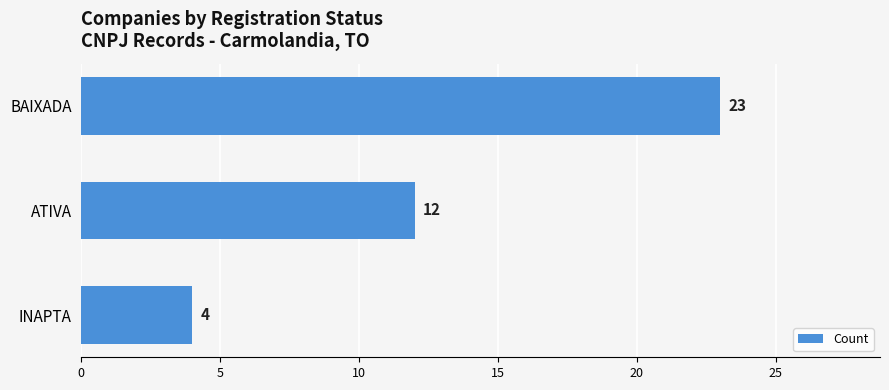

Reading bottom to top, what are all the values shown in this chart?

INAPTA=4	ATIVA=12	BAIXADA=23